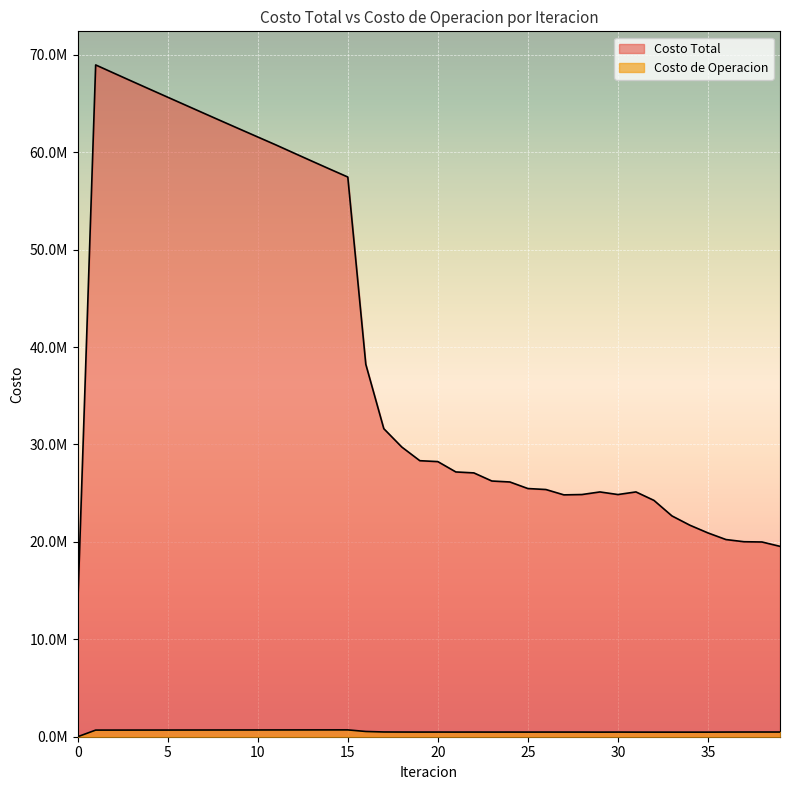

The Costo Total series shows 13102697.0 at 35. True or false?

False